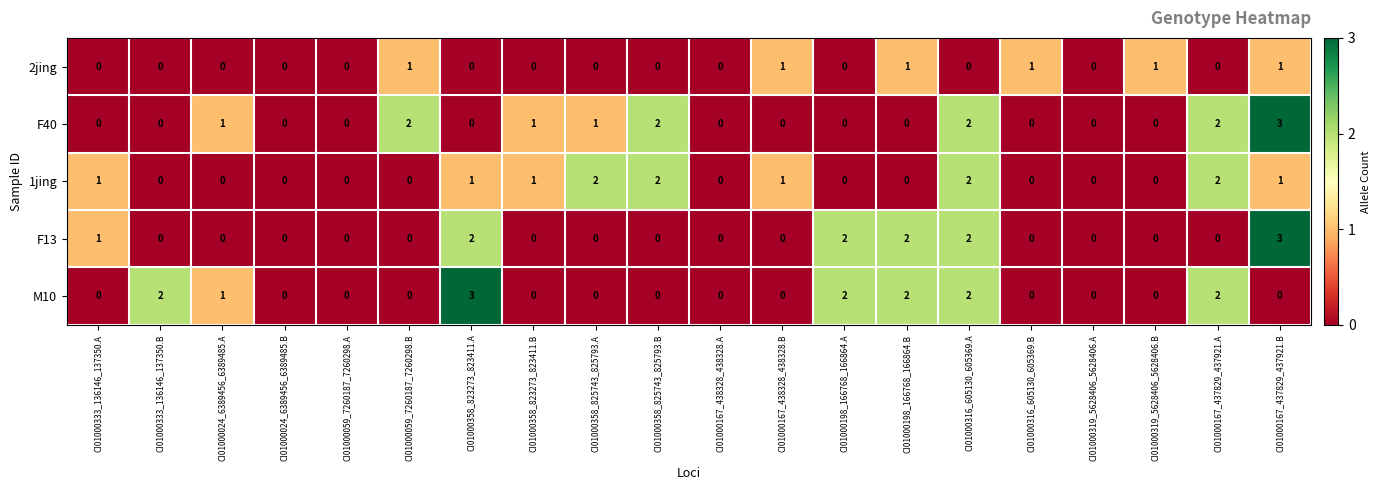

Count the 1jing values in the range 0 to 1.

16